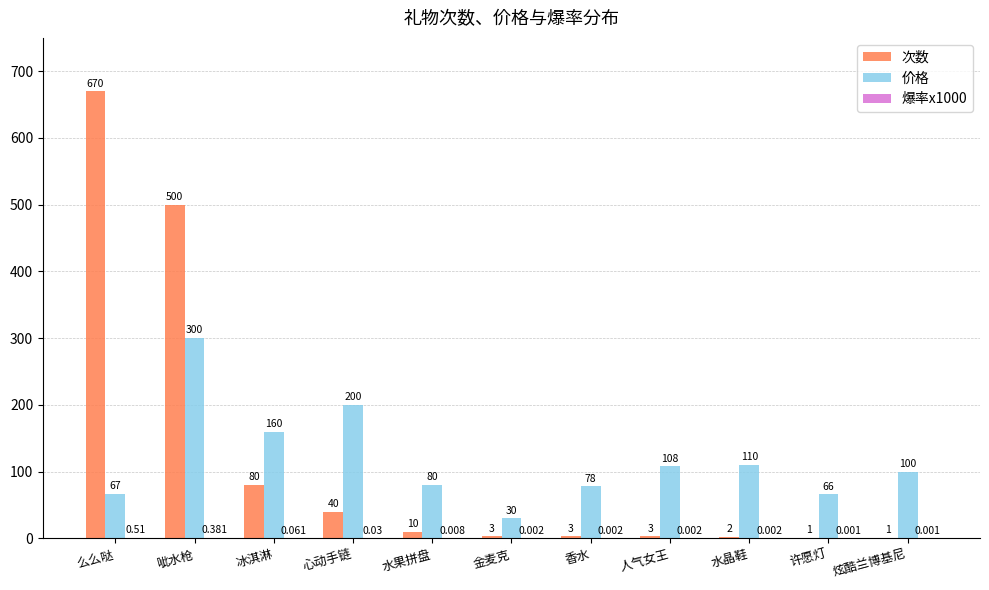

At which label does 价格 reach its peak?

呲水枪